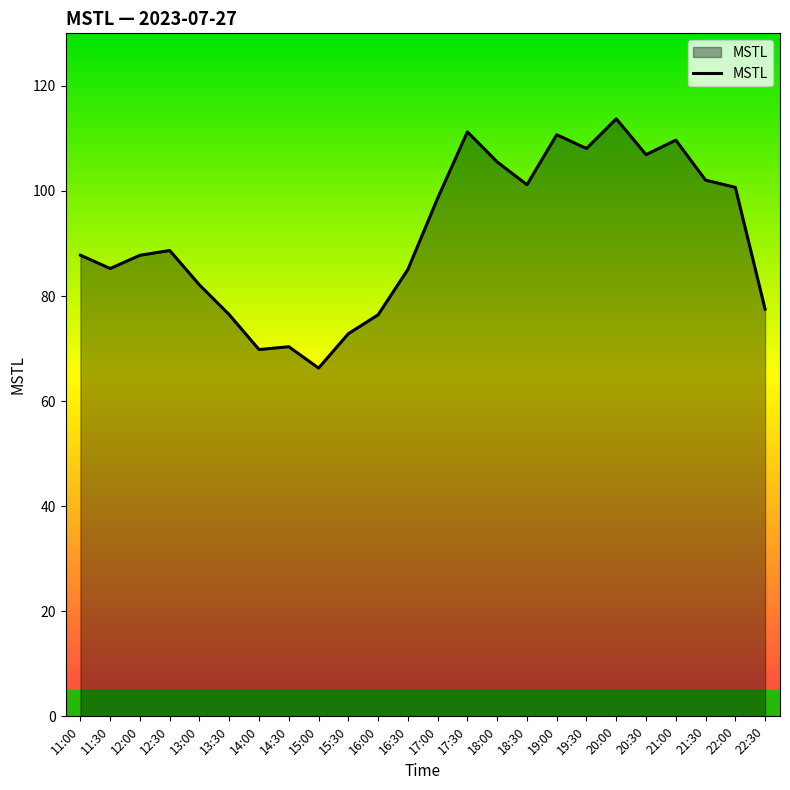

What is the smallest value displayed?

66.3